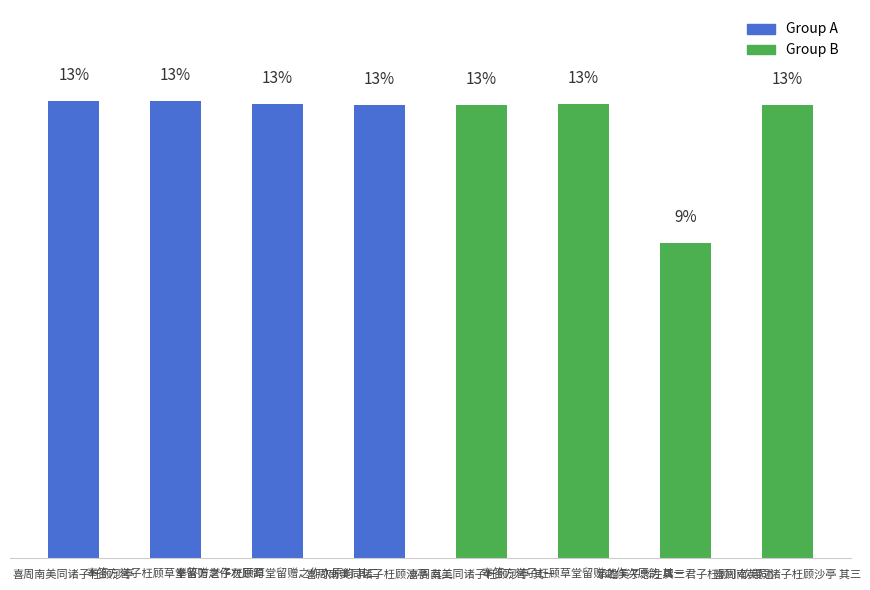

Reading left to right, transcribe all the data shown in this chart.

13.1	13.1	13.0	13.0	13.0	13.0	9.0	13.0